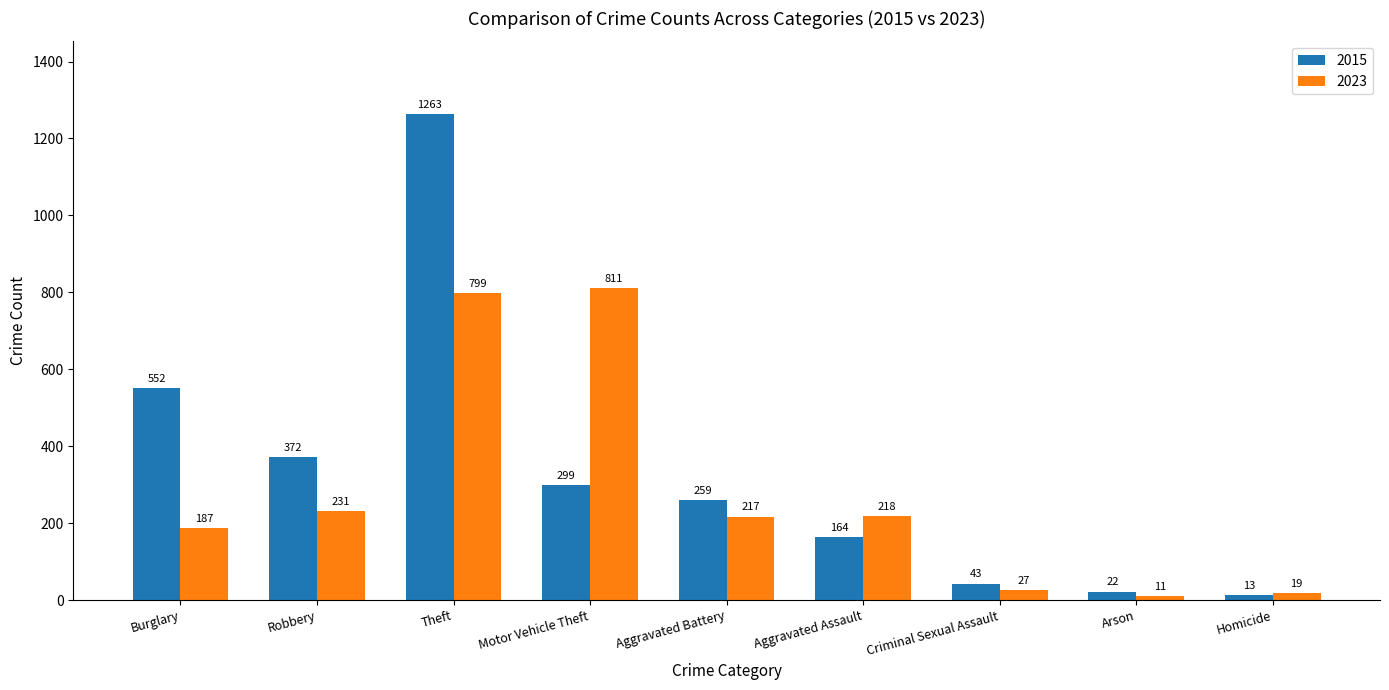

What is the label of the 6th bar from the left?

Aggravated Assault